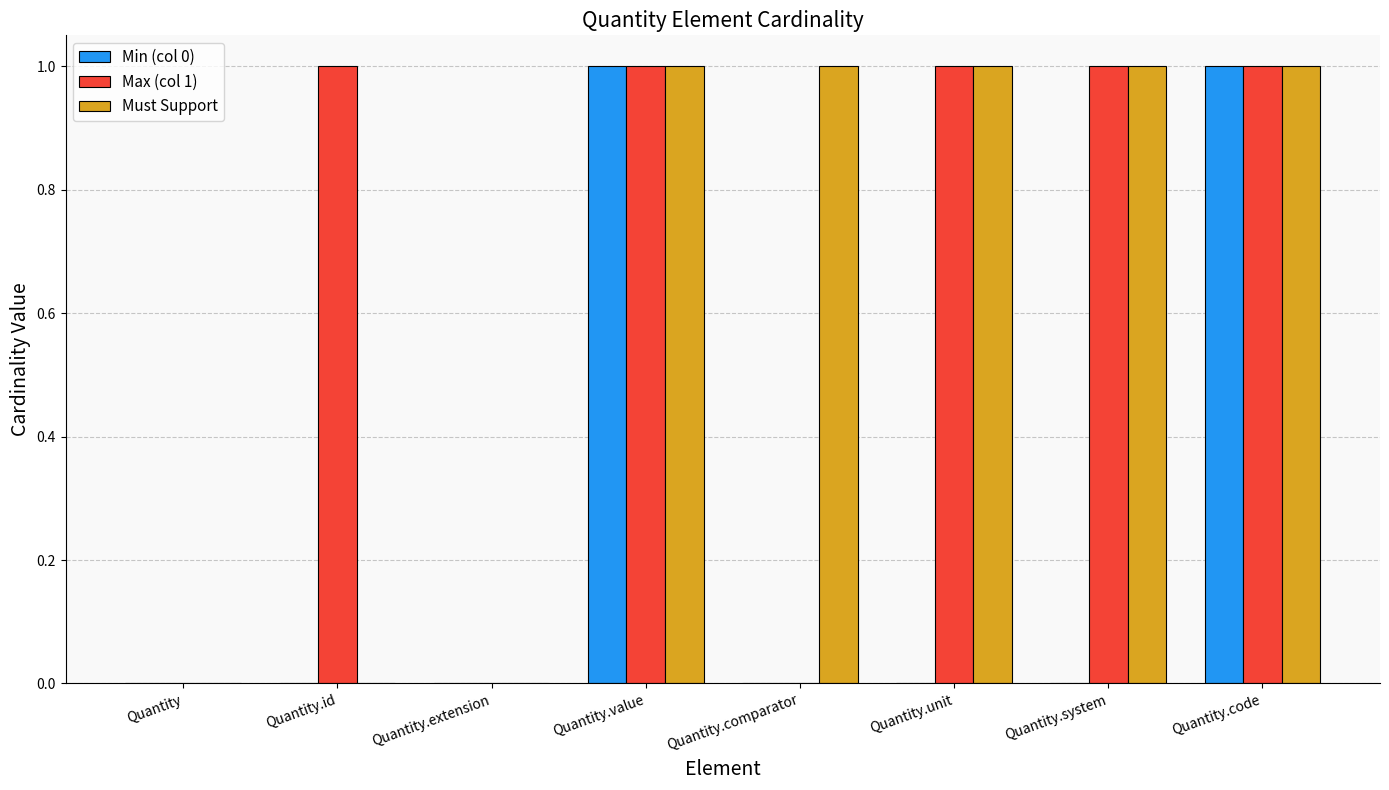

Reading left to right, list all the values displayed in this chart.

Min (col 0): Quantity=0	Quantity.id=0	Quantity.extension=0	Quantity.value=1	Quantity.comparator=0	Quantity.unit=0	Quantity.system=0	Quantity.code=1
Max (col 1): Quantity=0	Quantity.id=1	Quantity.extension=0	Quantity.value=1	Quantity.comparator=0	Quantity.unit=1	Quantity.system=1	Quantity.code=1
Must Support: Quantity=0	Quantity.id=0	Quantity.extension=0	Quantity.value=1	Quantity.comparator=1	Quantity.unit=1	Quantity.system=1	Quantity.code=1